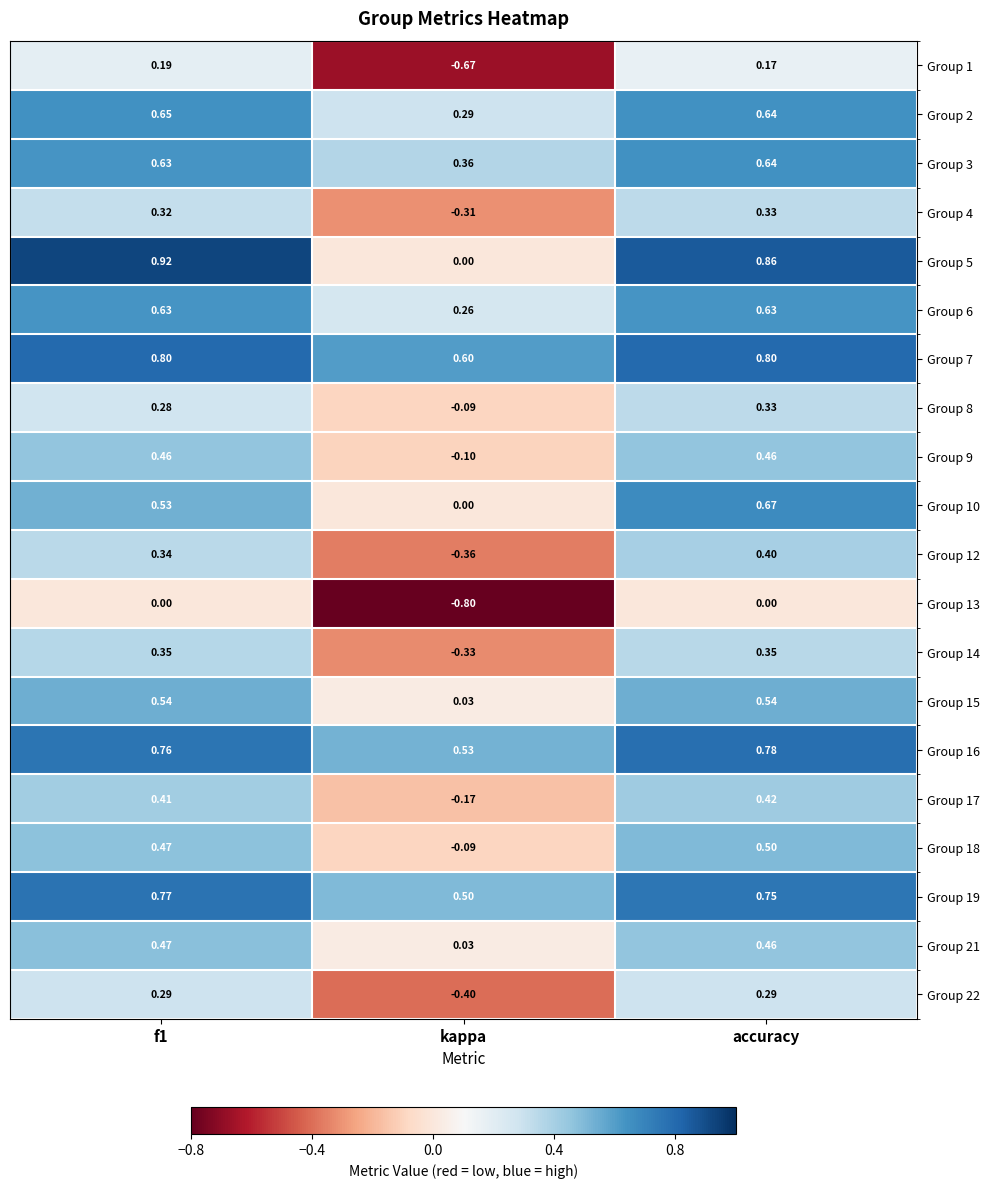

At how many categories does at least one series exceed 0?

3